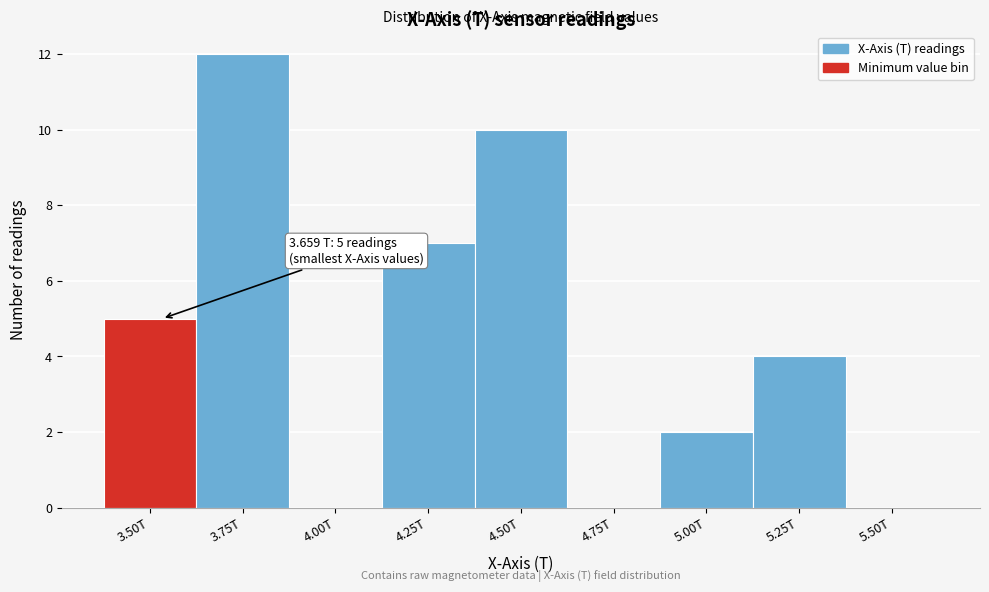

Reading left to right, transcribe all the data shown in this chart.

3.50T=5	3.75T=12	4.00T=0	4.25T=7	4.50T=10	4.75T=0	5.00T=2	5.25T=4	5.50T=0